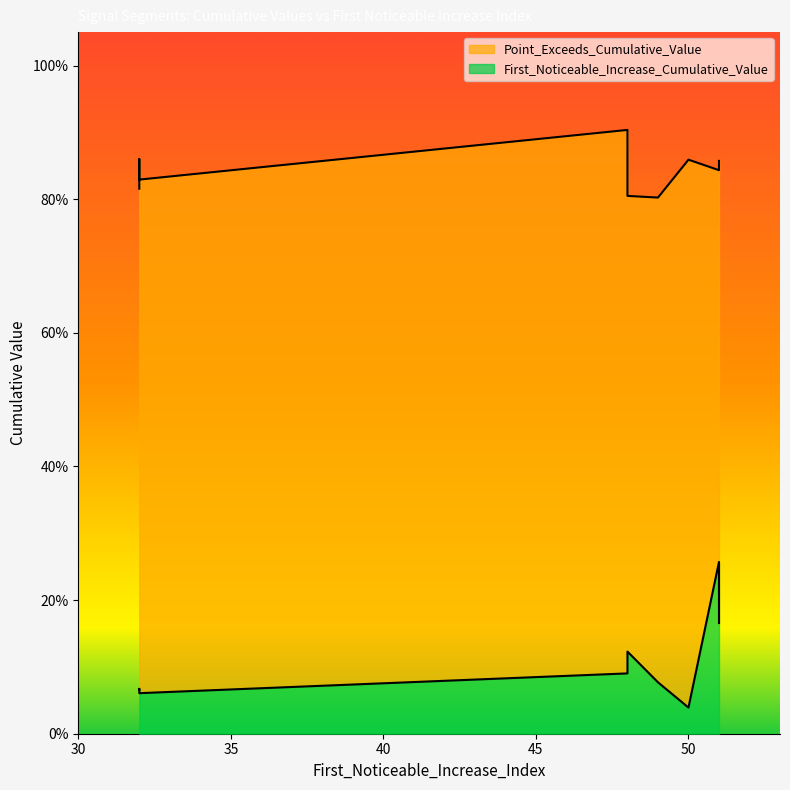

What is the label of the 4th point from the left?

32